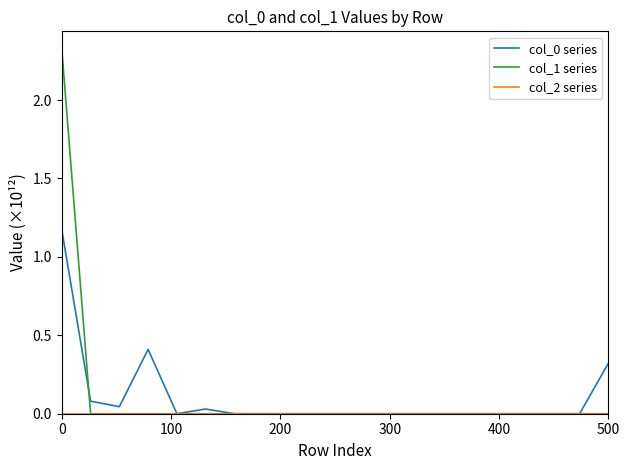

What is the maximum value shown in the chart?

2.3